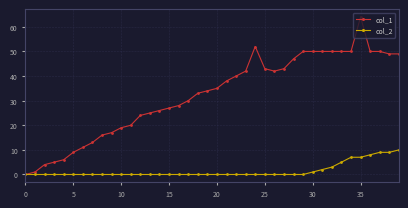

Which series has the largest total across all categories?

col_1